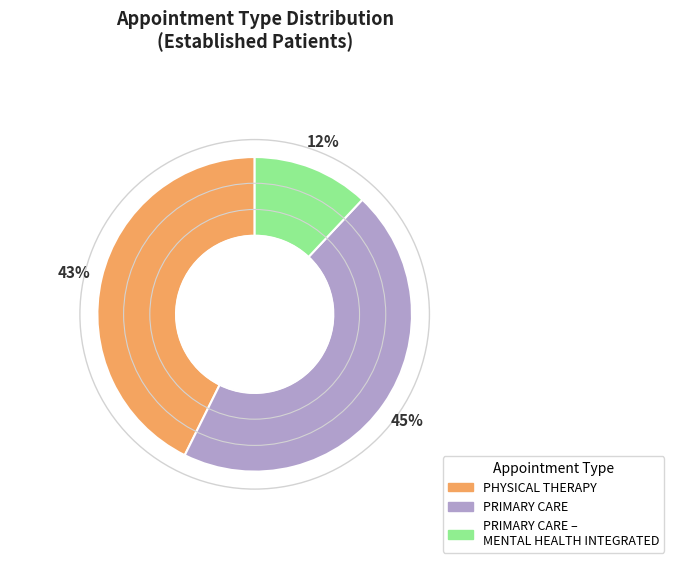

Is there any slice that represents more than half of the pie?

No